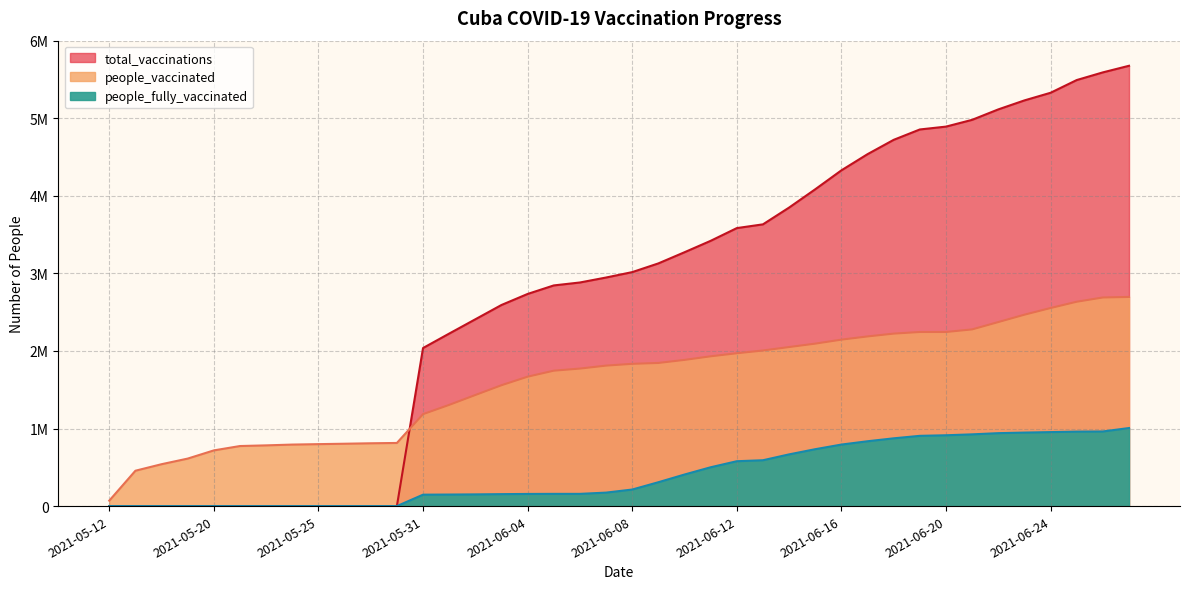

What are all the series names shown in the legend?

people_fully_vaccinated, people_vaccinated, total_vaccinations